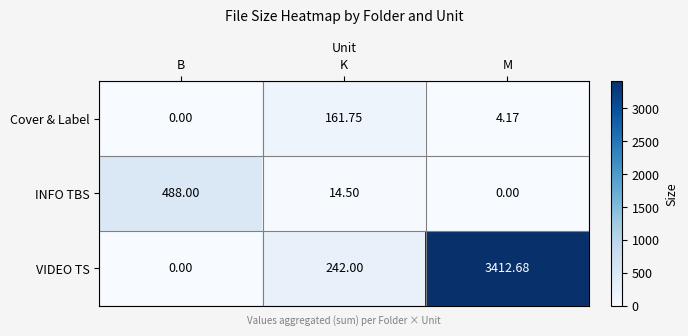

What is the greatest value displayed?

3412.7